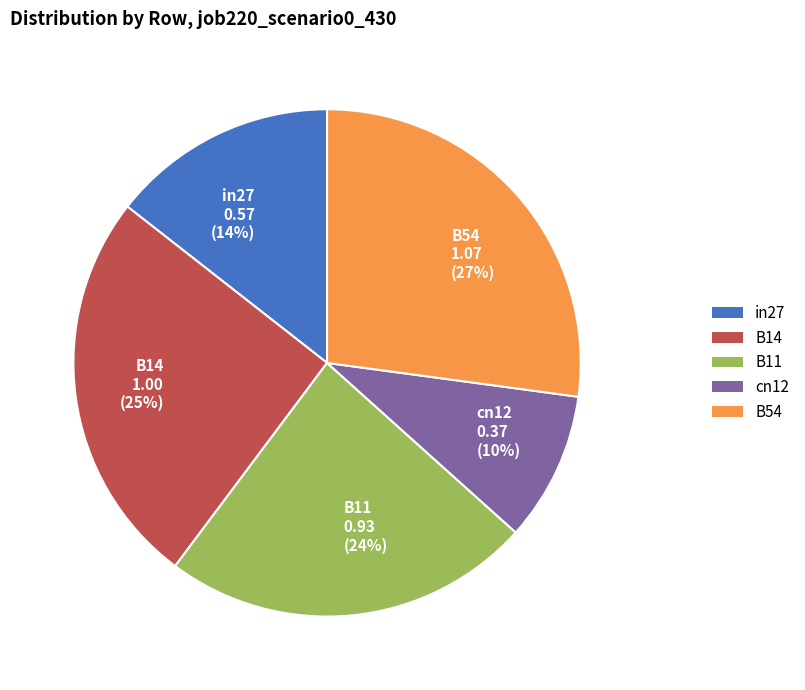

How many slices are in this pie chart?

5